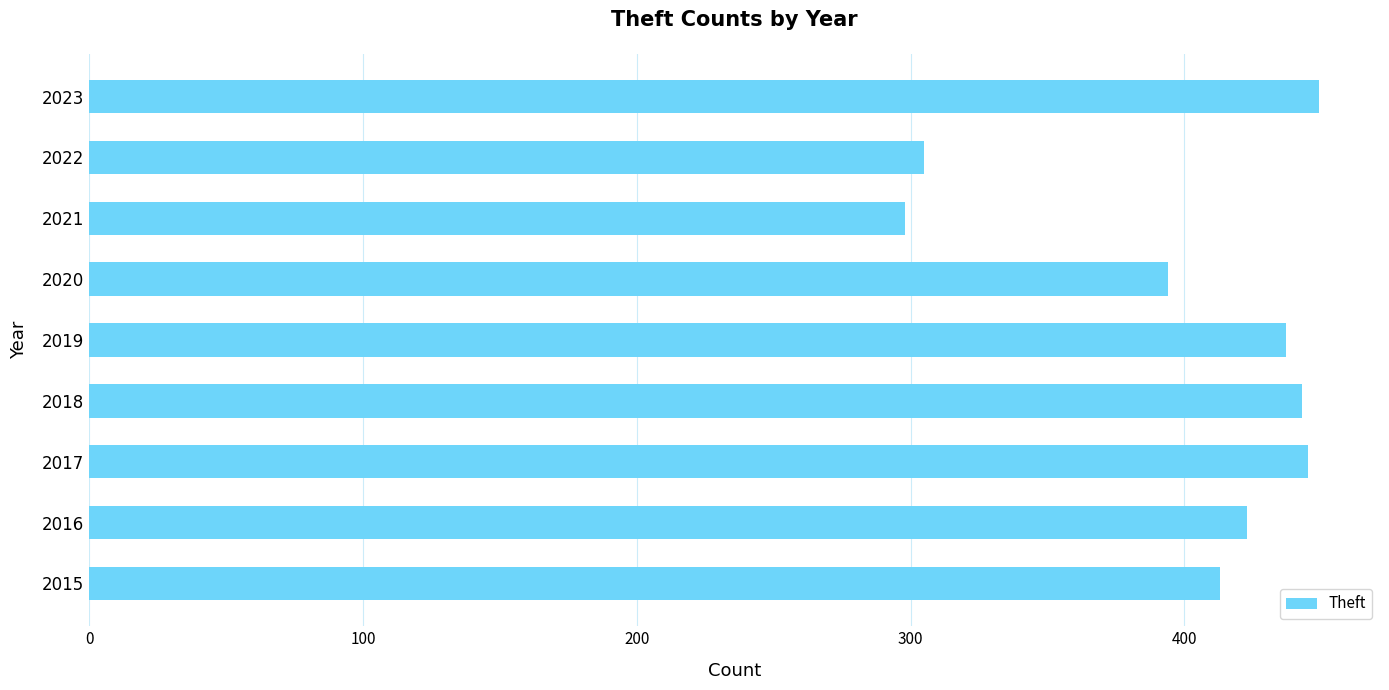

What is the difference between the maximum and second lowest values?

144